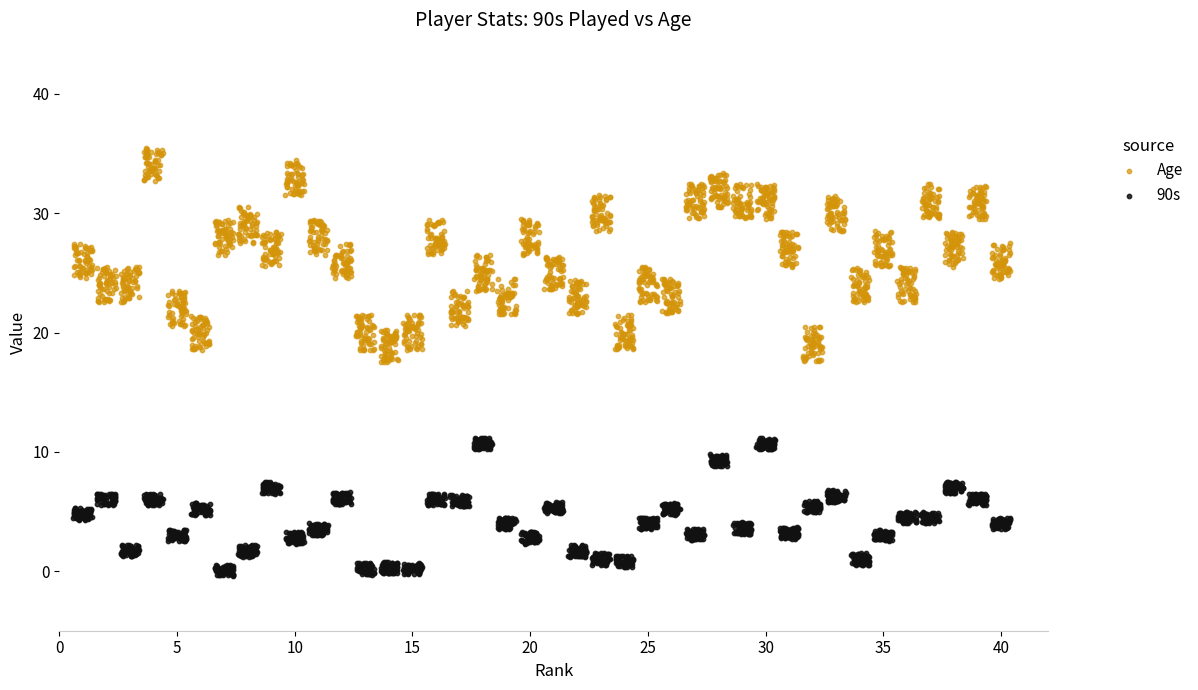

What are all the series names shown in the legend?

Age, 90s